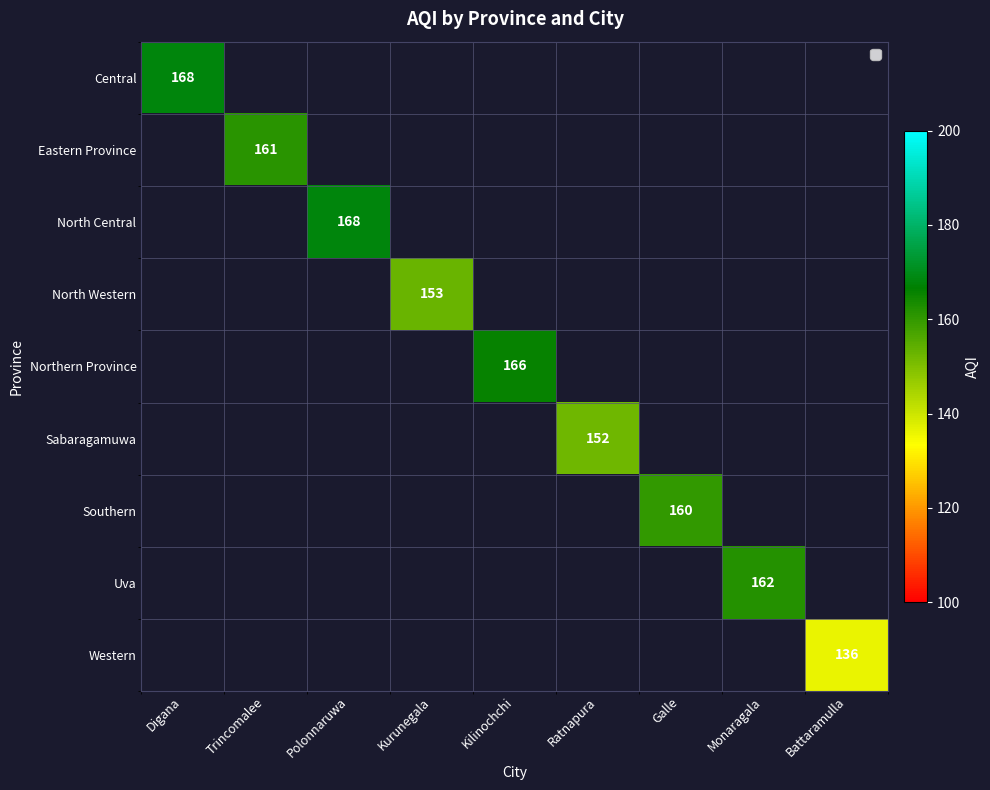

The Northern Province series shows 57 at Kilinochchi. True or false?

False